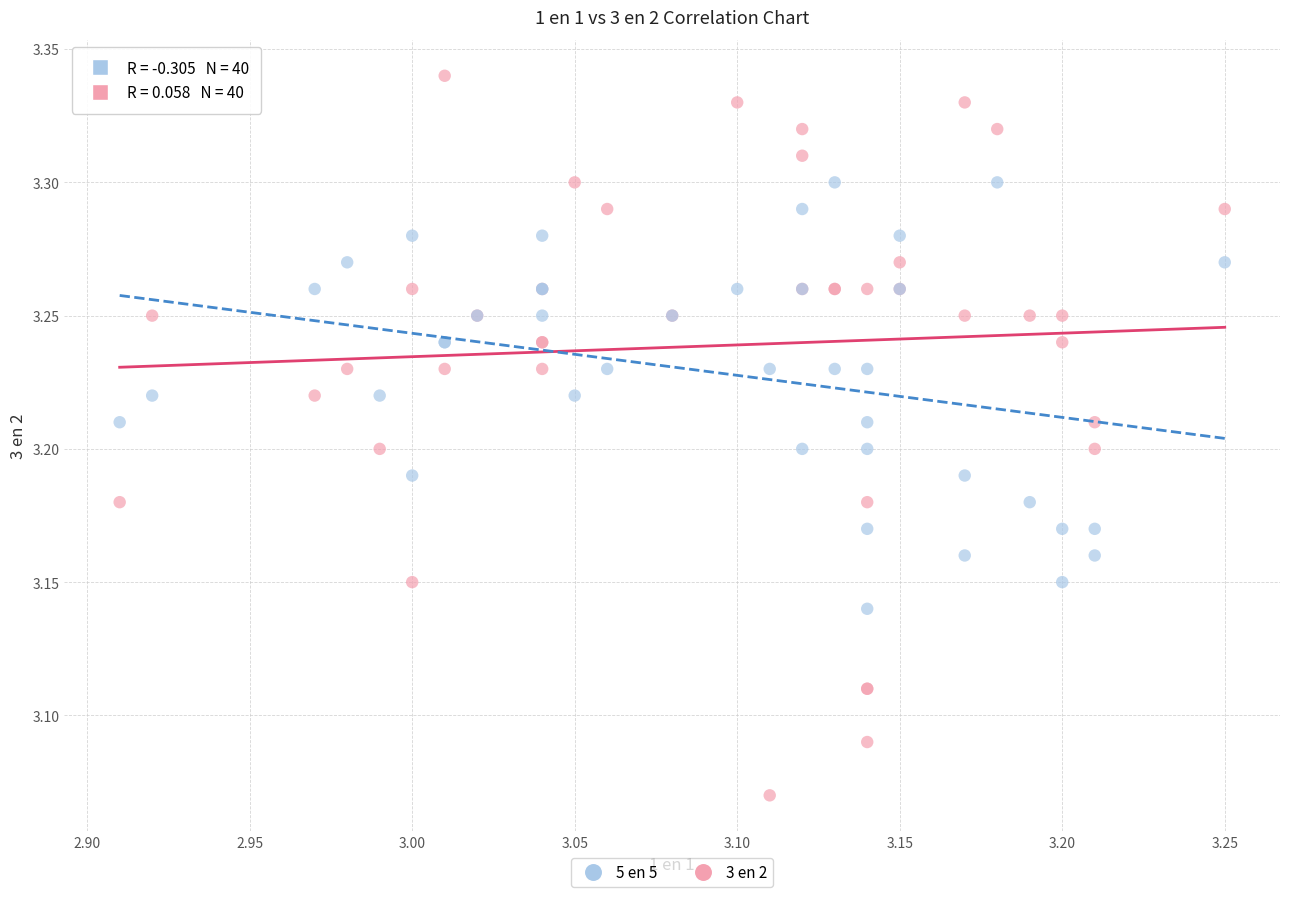

What is the X range (max minus min) for the scatter plot?

0.3